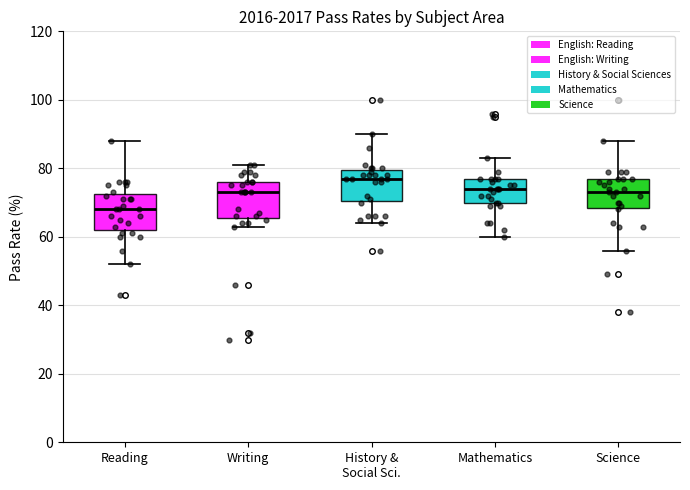

Reading left to right, transcribe this box plot: for each box, give where its median line is, the range the box spans, and where its two whiskers end, as read against the y-axis. The values are not printed on the chart, so give them approximately, as read against the axis.

Reading: median 68, box 62 to 72, whiskers 52 to 88
Writing: median 74, box 66 to 76, whiskers 64 to 82
History & Social Sci.: median 78, box 70 to 80, whiskers 64 to 90
Mathematics: median 74, box 70 to 78, whiskers 60 to 84
Science: median 74, box 68 to 78, whiskers 56 to 88